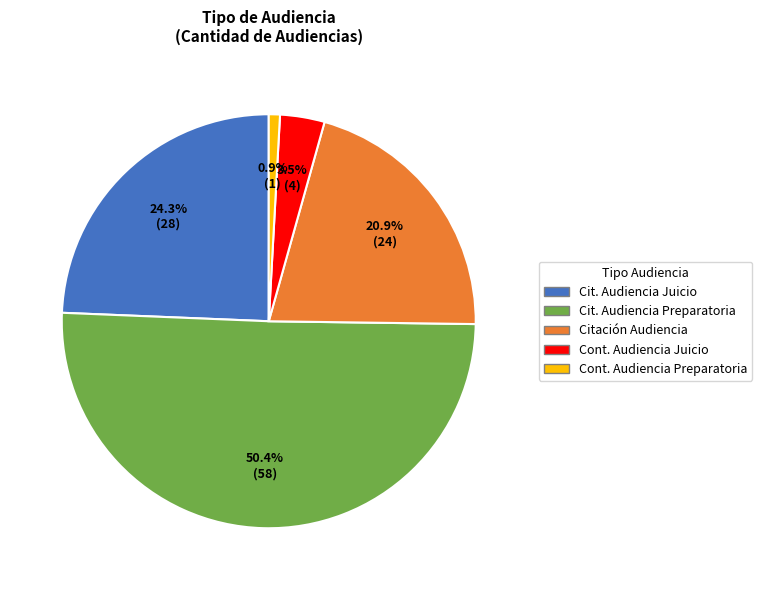

Does any single category account for the majority?

Yes